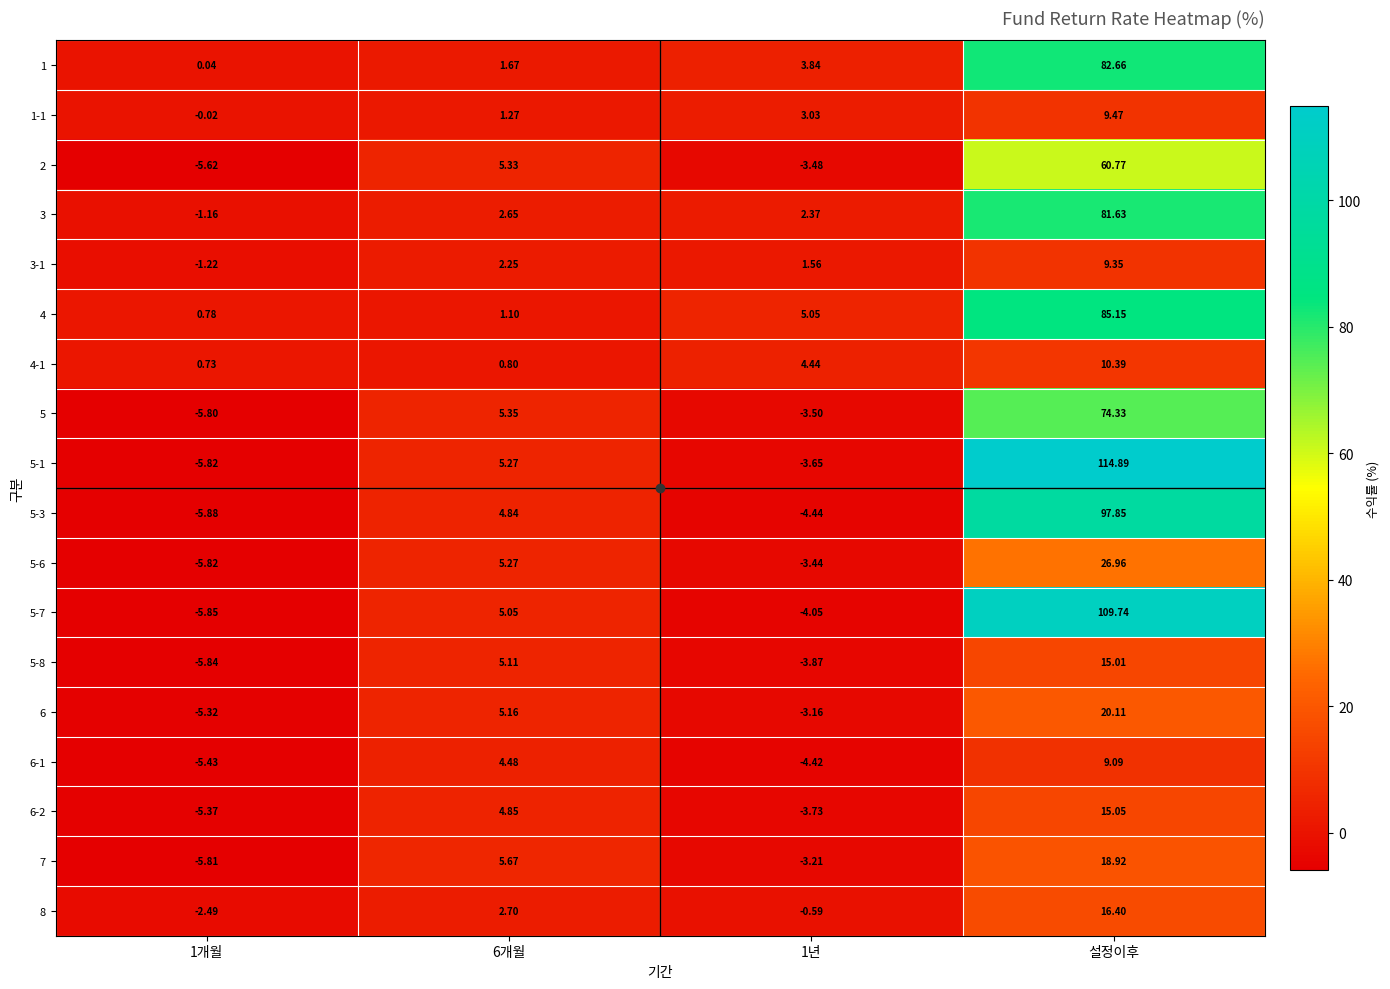

Which label corresponds to the largest value in the chart?

설정이후